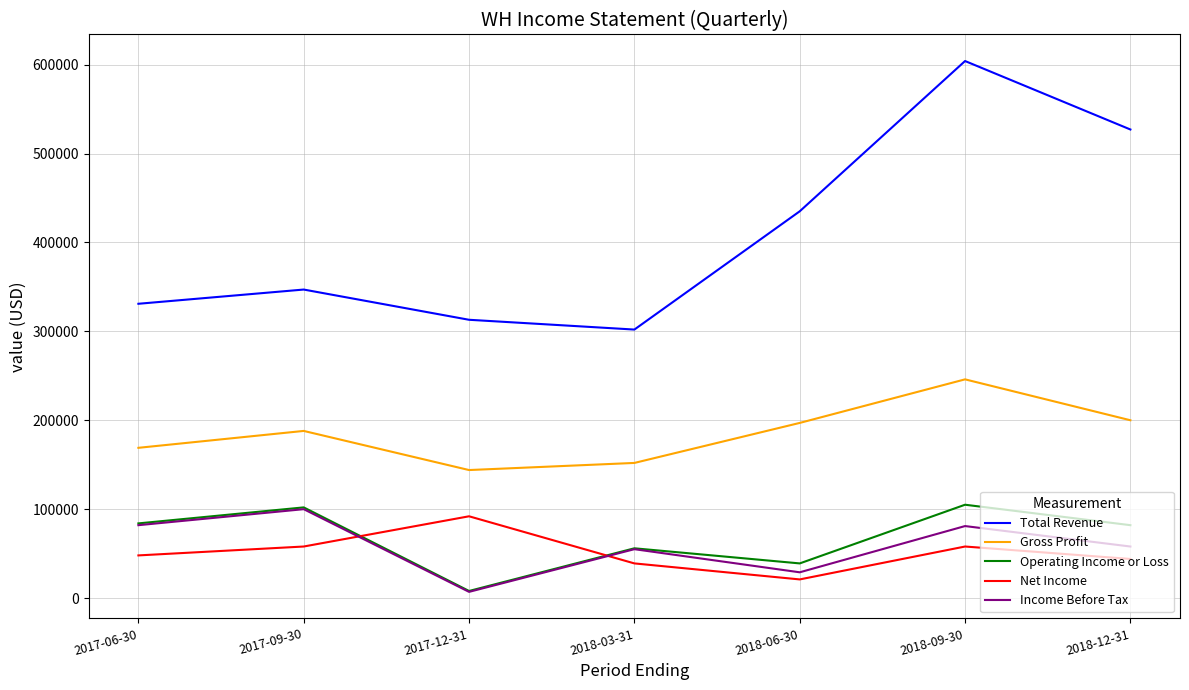

Between 2017-12-31 and 2018-12-31, which series saw the biggest shift?

Total Revenue